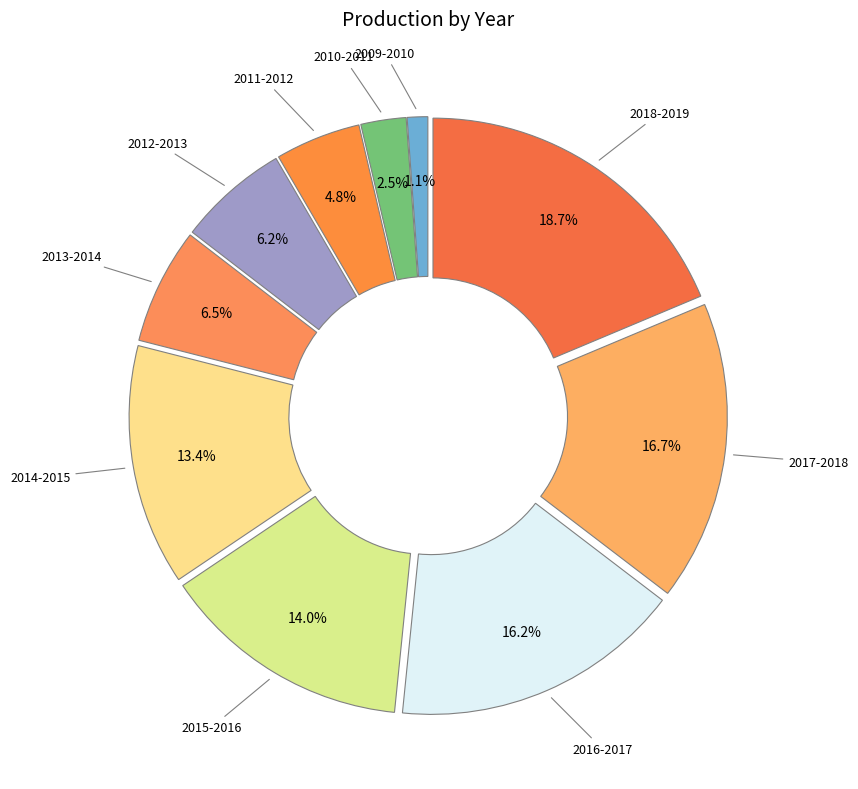

How many segments does this pie chart have?

10